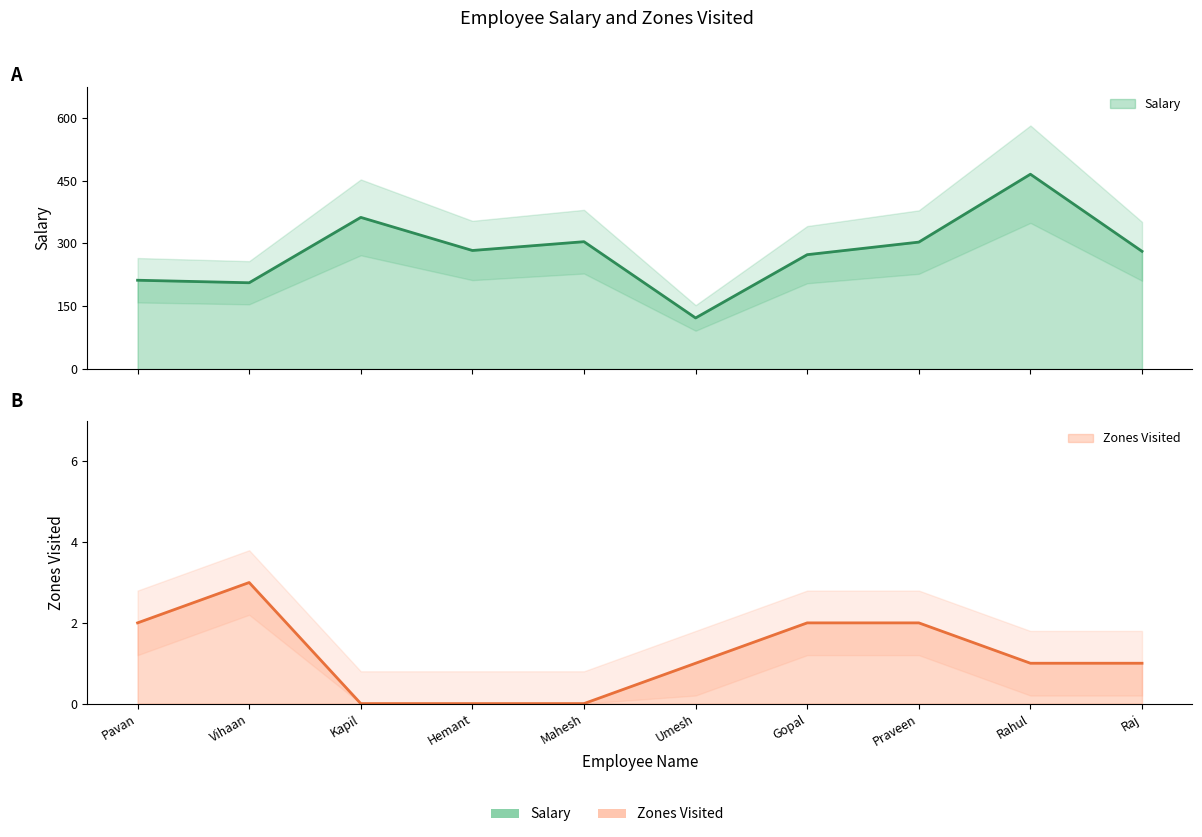

What is the value of the Salary point at the 1st from the left?

212